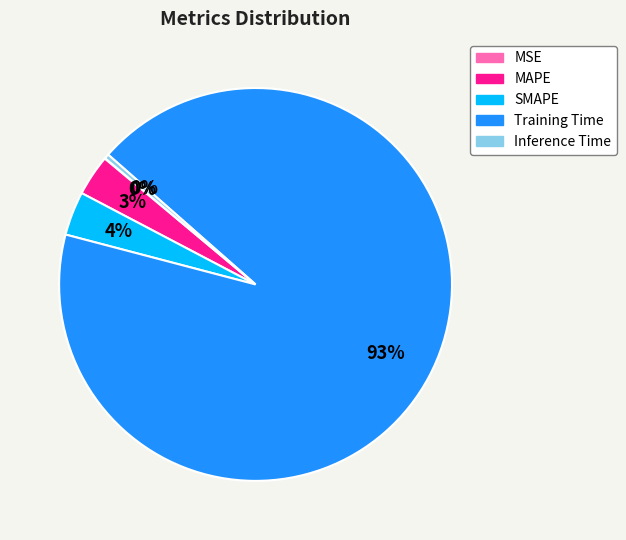

To the nearest percent, what percentage of the pie is MAPE?

3%